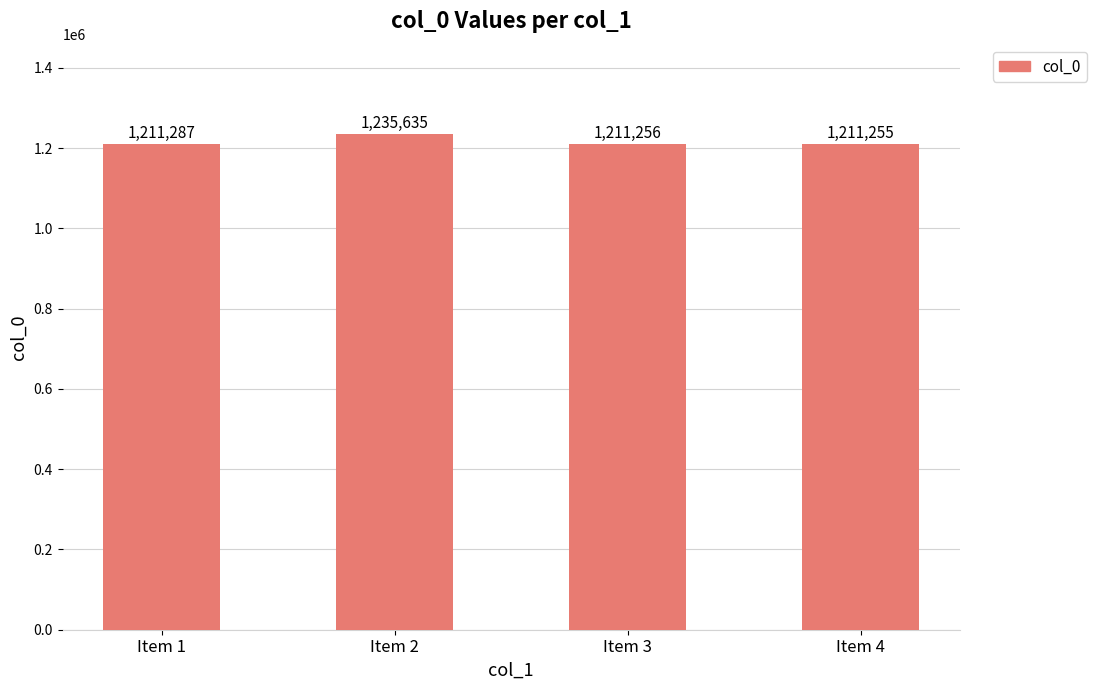

Rank the categories by value from lowest to highest.

Item 4, Item 3, Item 1, Item 2